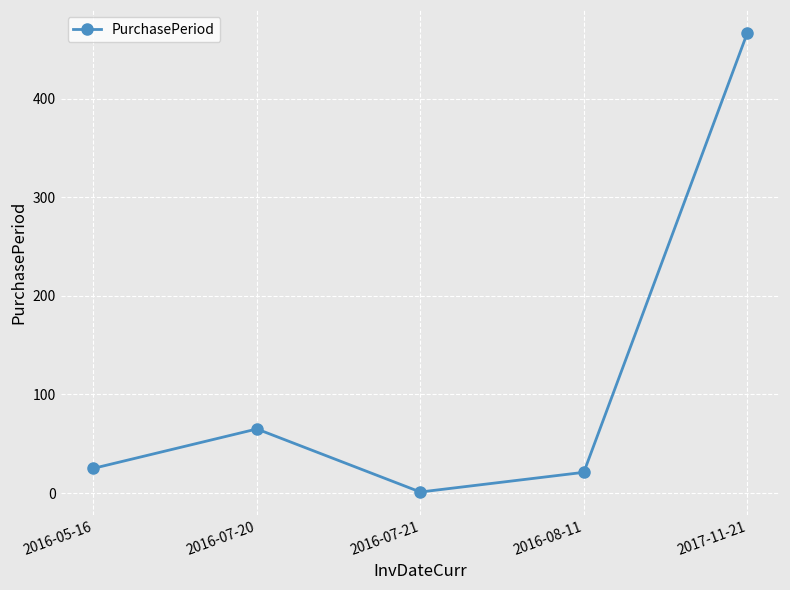

True or false: the data shows 65 at 2016-07-20.

True